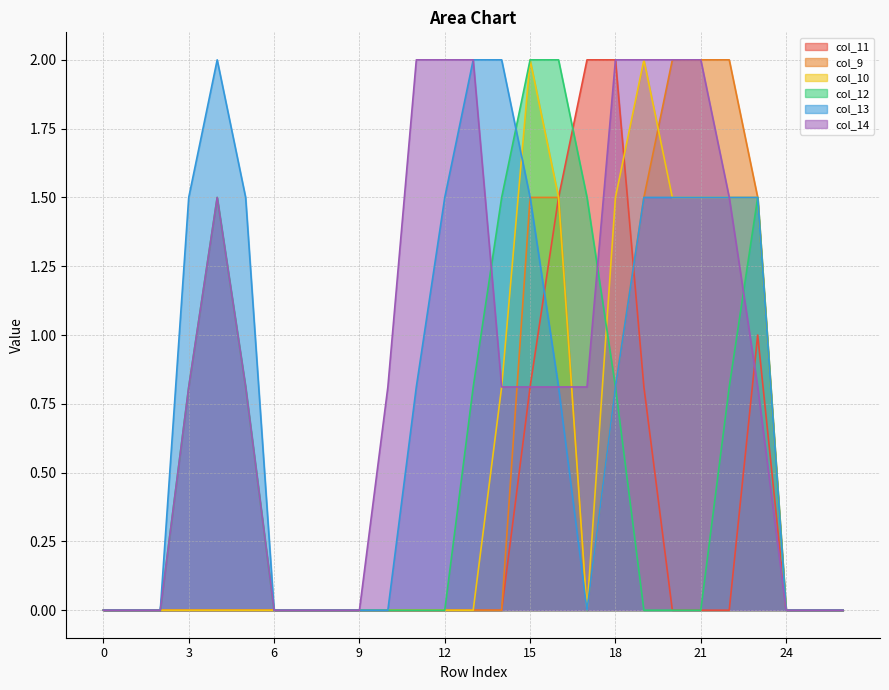

How many positive values does the col_11 series have?

6